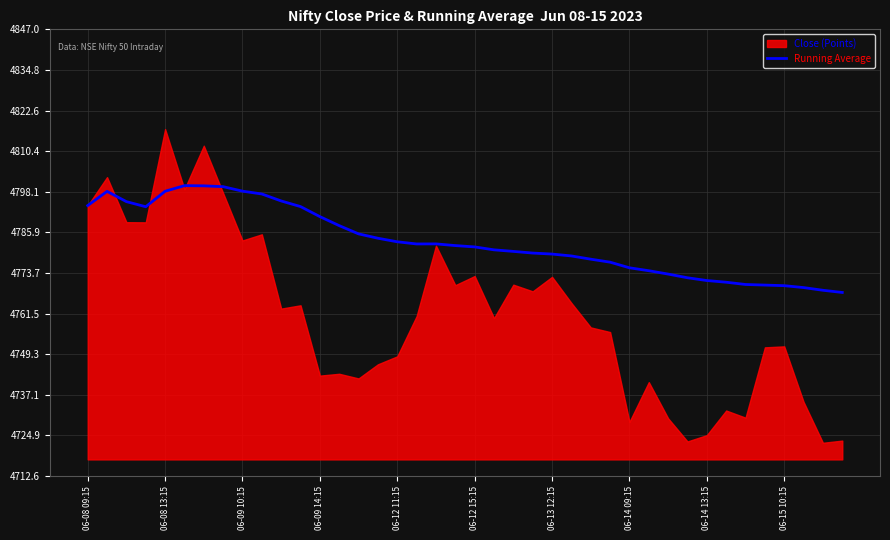

What is the minimum value for Running Average?

4767.9